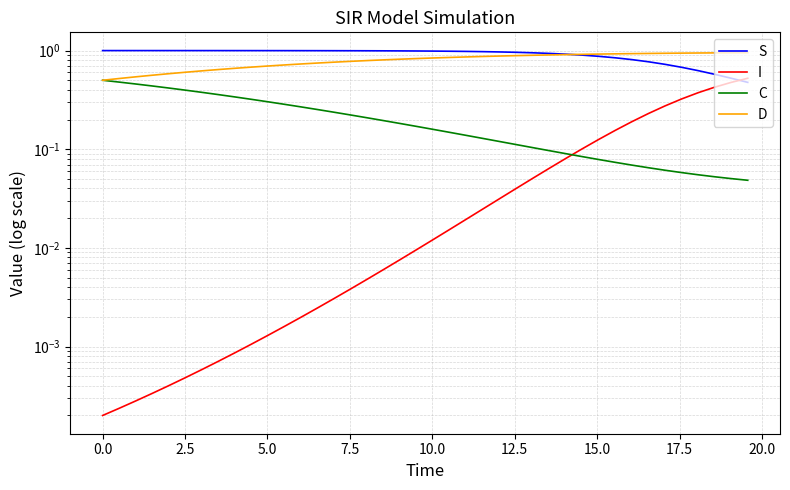

True or false: C and D intersect in this chart.

False